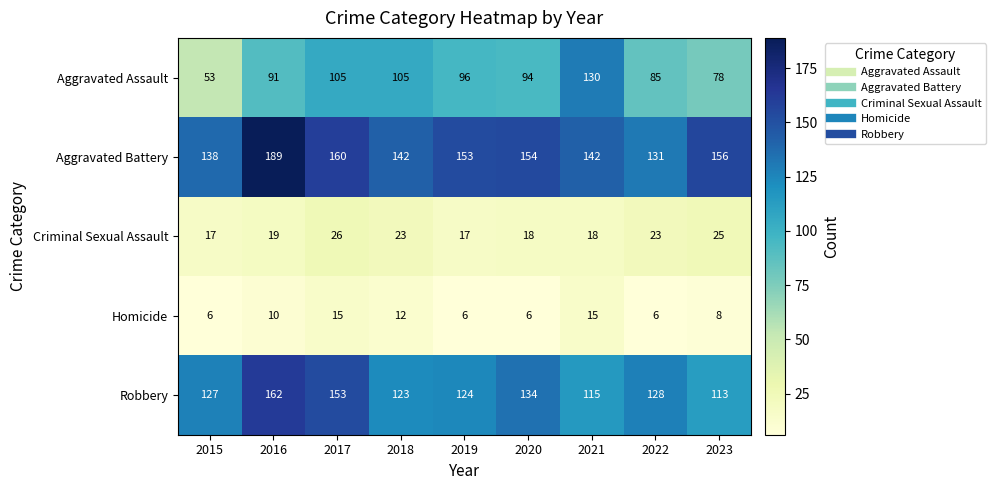

What is the difference between the second highest and minimum values in the Aggravated Assault series?

52